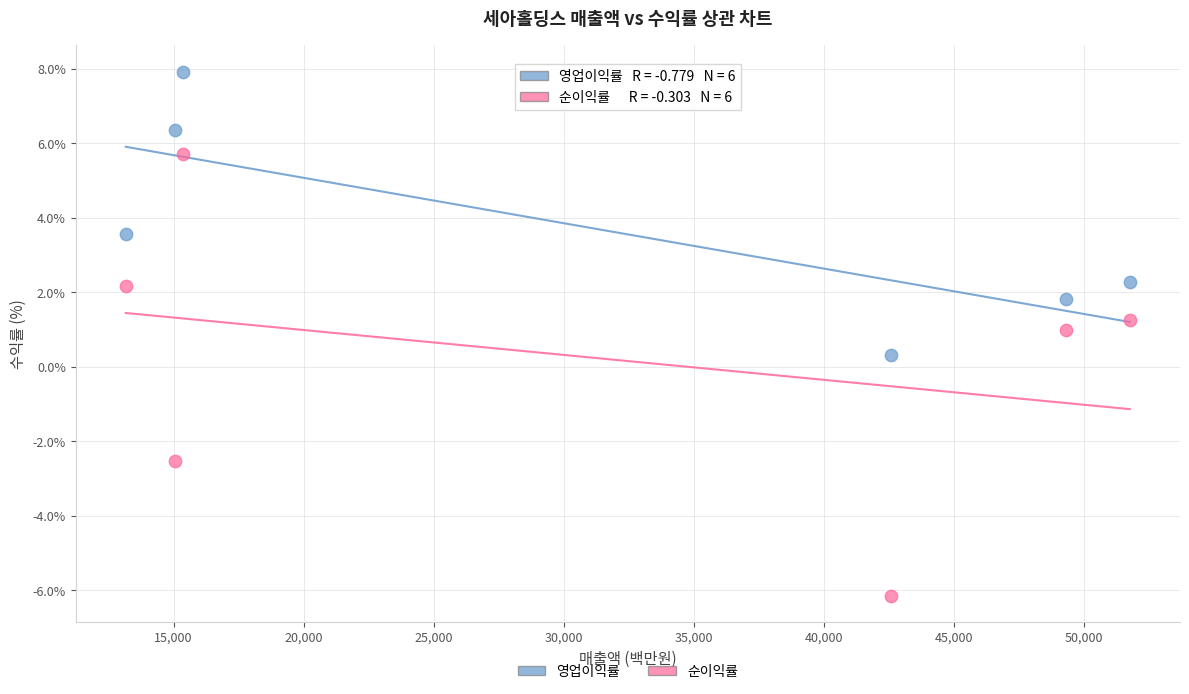

Which series reaches the maximum Y coordinate?

영업이익률